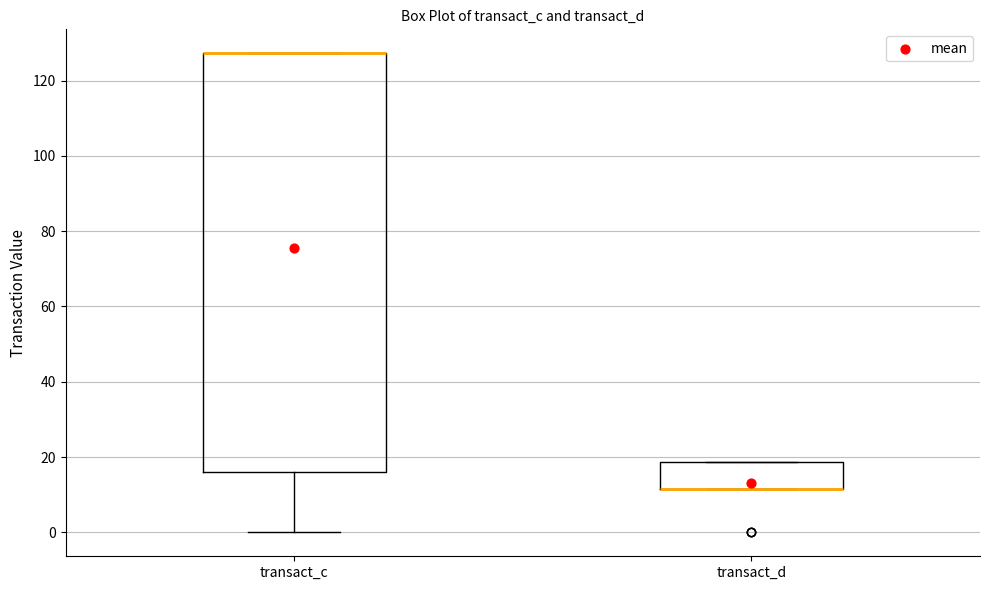

Reading left to right, transcribe this box plot: for each box, give where its median line is, the range the box spans, and where its two whiskers end, as read against the y-axis. The values are not printed on the chart, so give them approximately, as read against the axis.

transact_c: median 128 (drawn on the box's upper edge), box 16 to 128, whiskers 0 to 128
transact_d: median 12 (drawn on the box's lower edge), box 12 to 18, whiskers 12 to 18